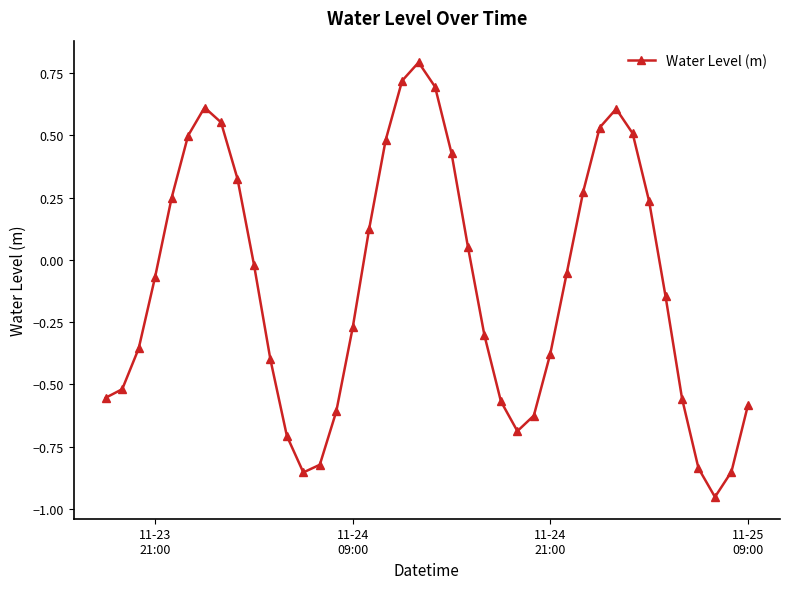

What is the sum of all values?

-4.0